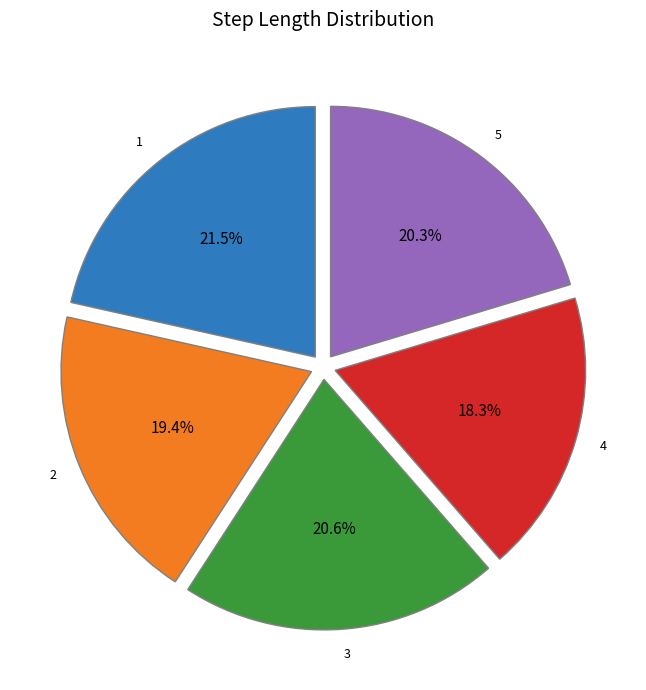

Is there a majority slice in this chart?

No